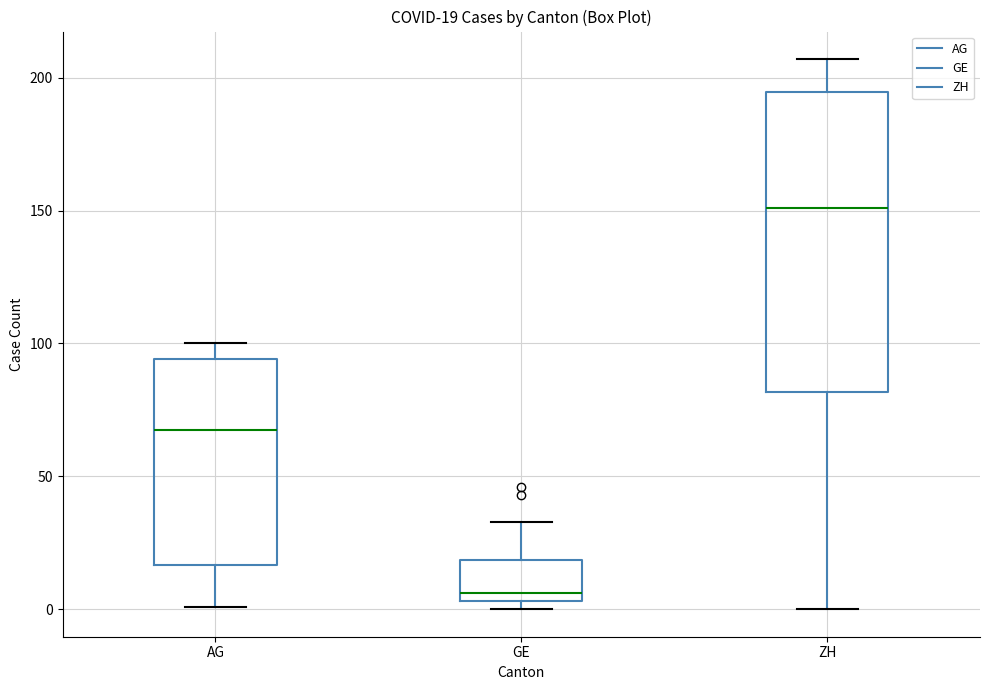

Which box is the tallest, from its lower edge to its upper edge?

ZH